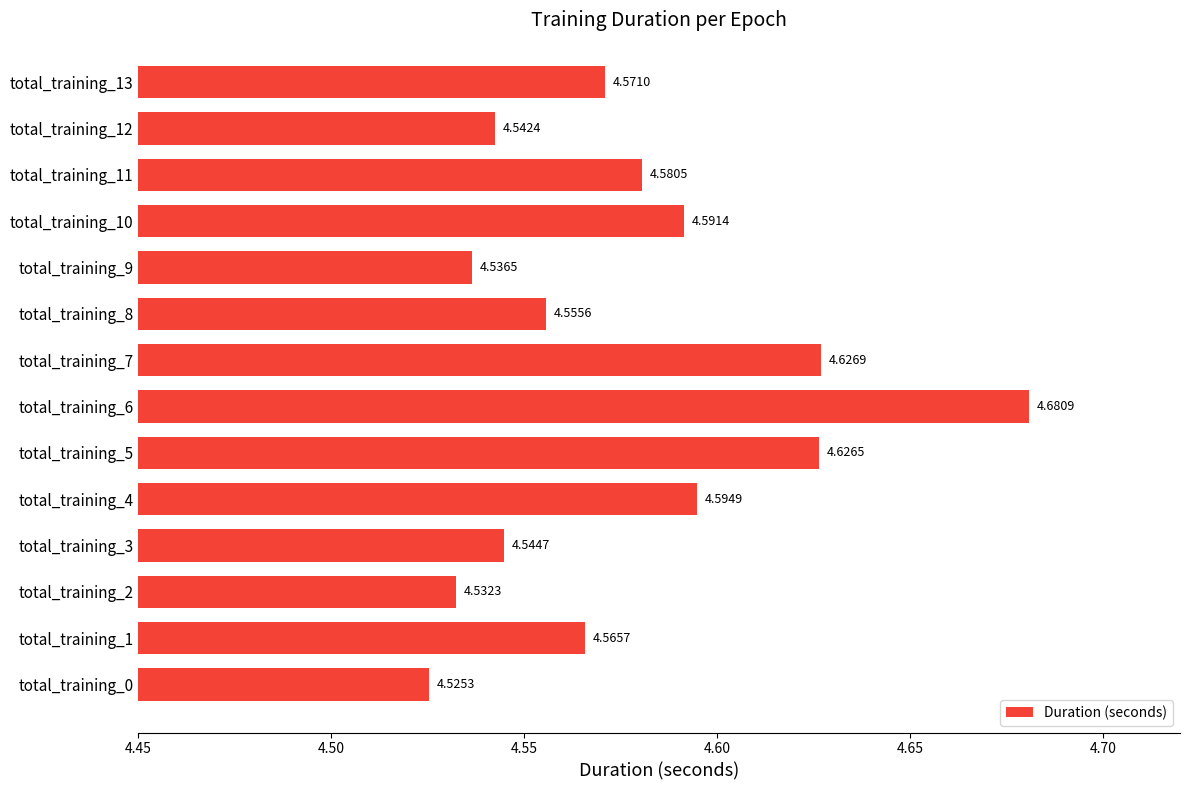

What is the ratio of the value at total_training_0 to the value at total_training_1?

1.0